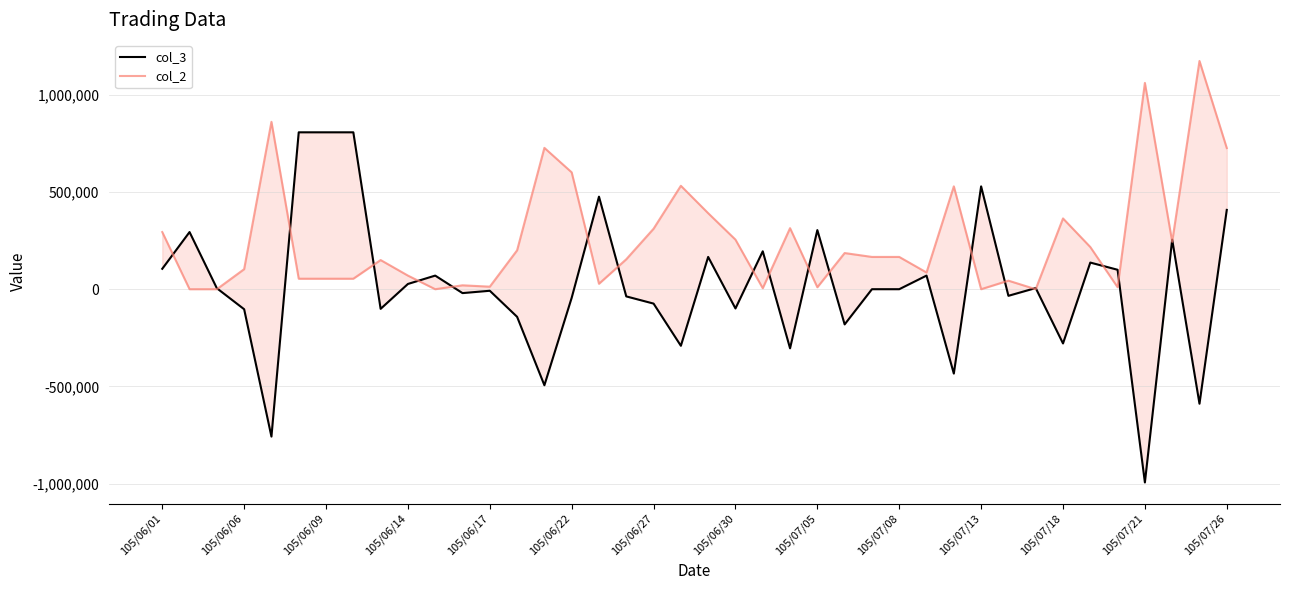

Which series changed the most between 19 and 37?

col_3